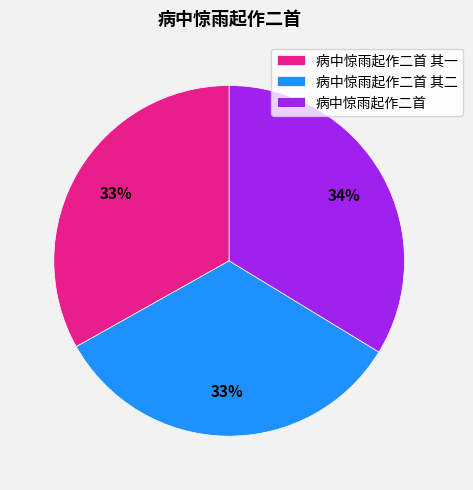

Which has a higher value, 病中惊雨起作二首 其二 or 病中惊雨起作二首?

病中惊雨起作二首